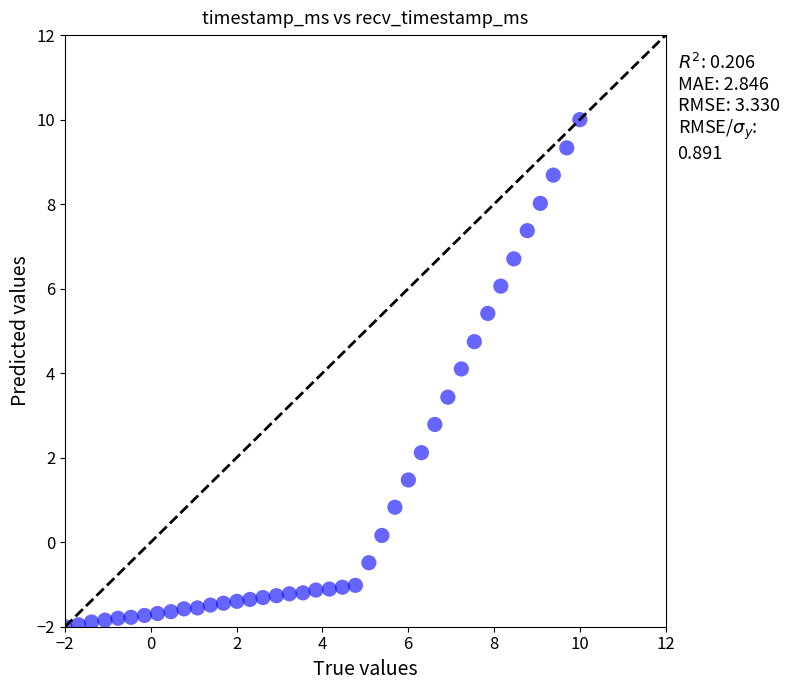

What is the range of Y values (max minus min)?

12.0